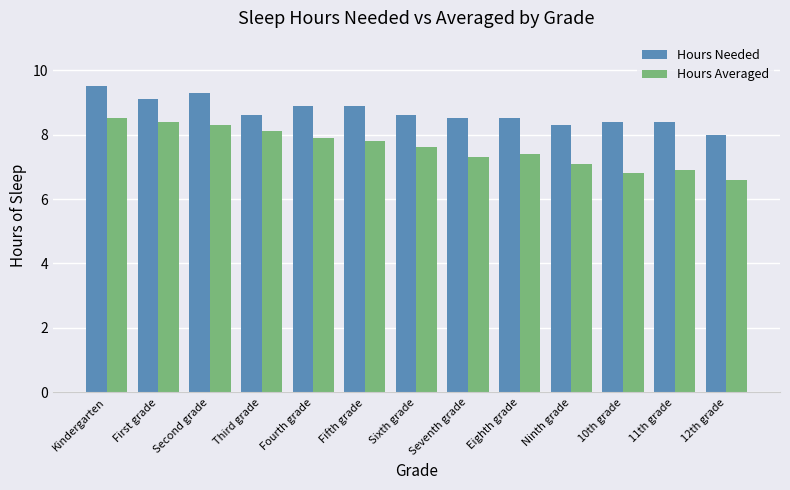

List the series in order of their overall mean, lowest first.

Hours Averaged, Hours Needed